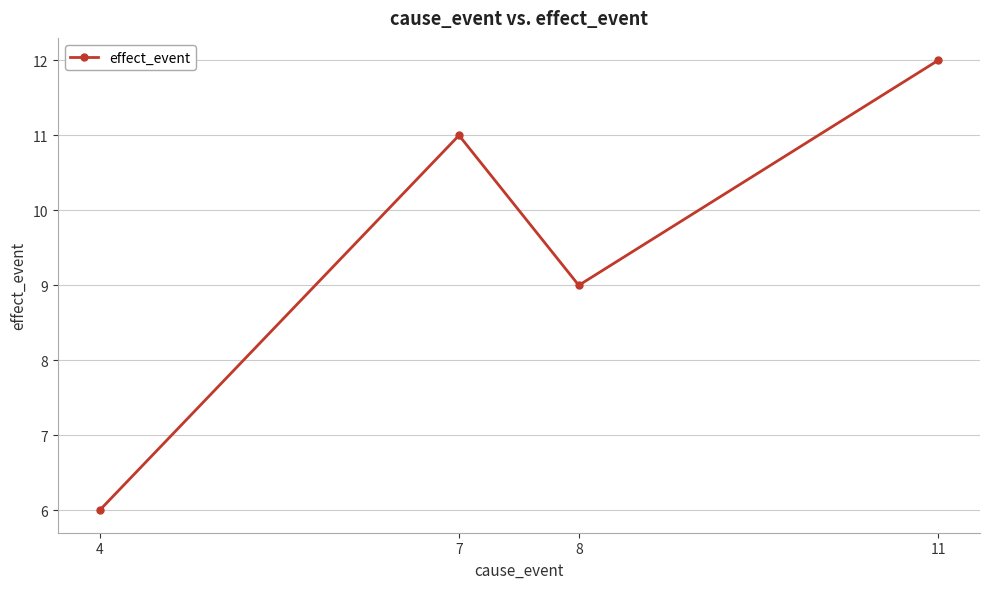

The chart shows a value of 6 at 4. True or false?

True